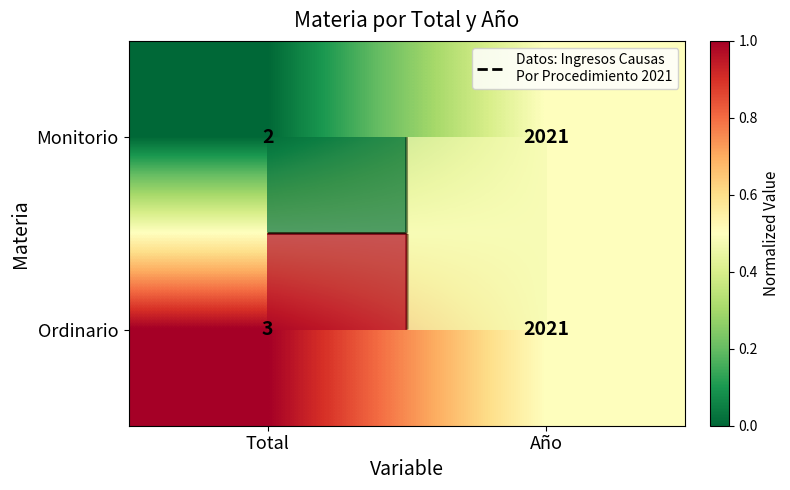

The Ordinario series shows 1.6 at Total. True or false?

False